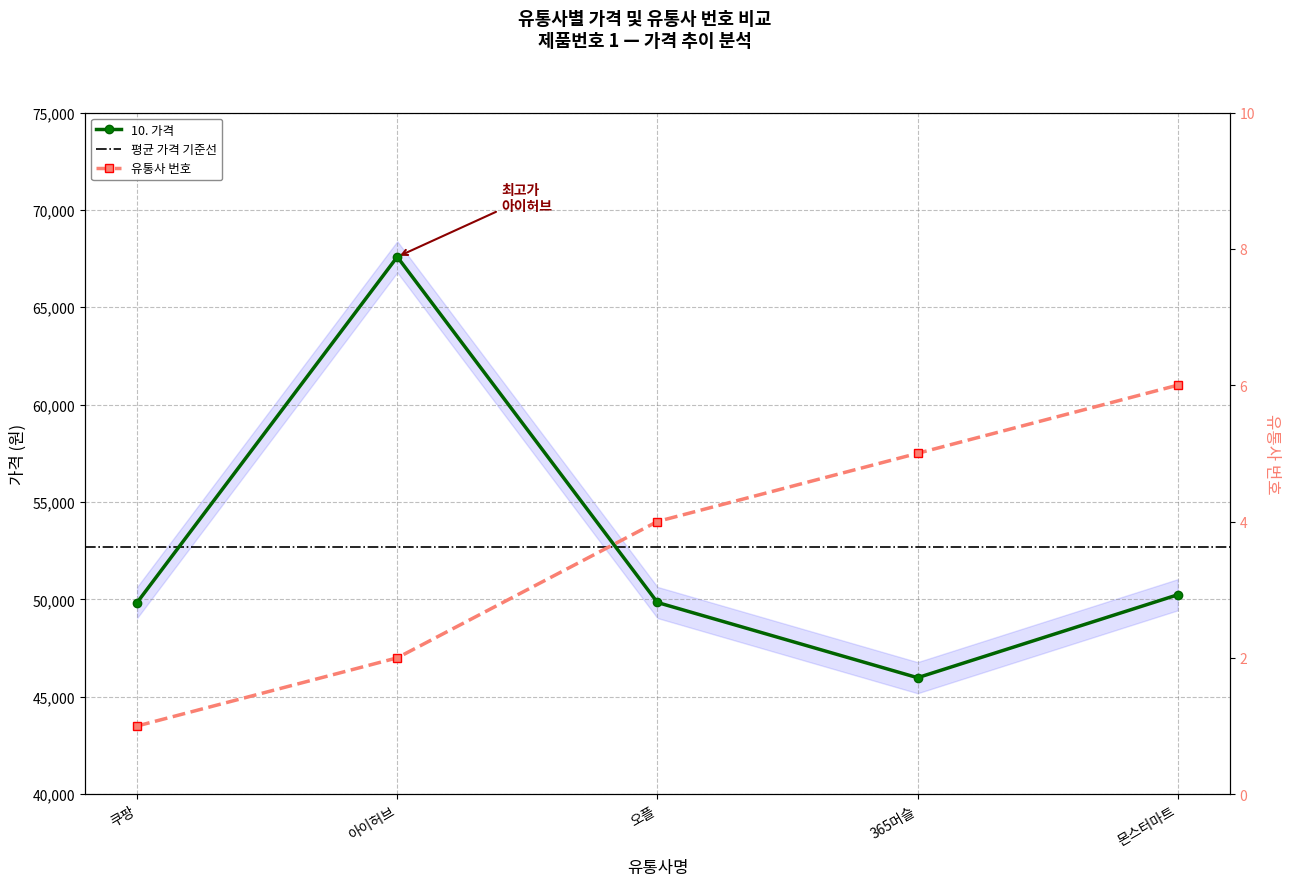

Reading left to right, list all the values displayed in this chart.

10. 가격: 쿠팡=49840	아이허브=67588	오플=49842	365머슬=45980	몬스터마트=50238
유통사 번호: 쿠팡=1	아이허브=2	오플=4	365머슬=5	몬스터마트=6